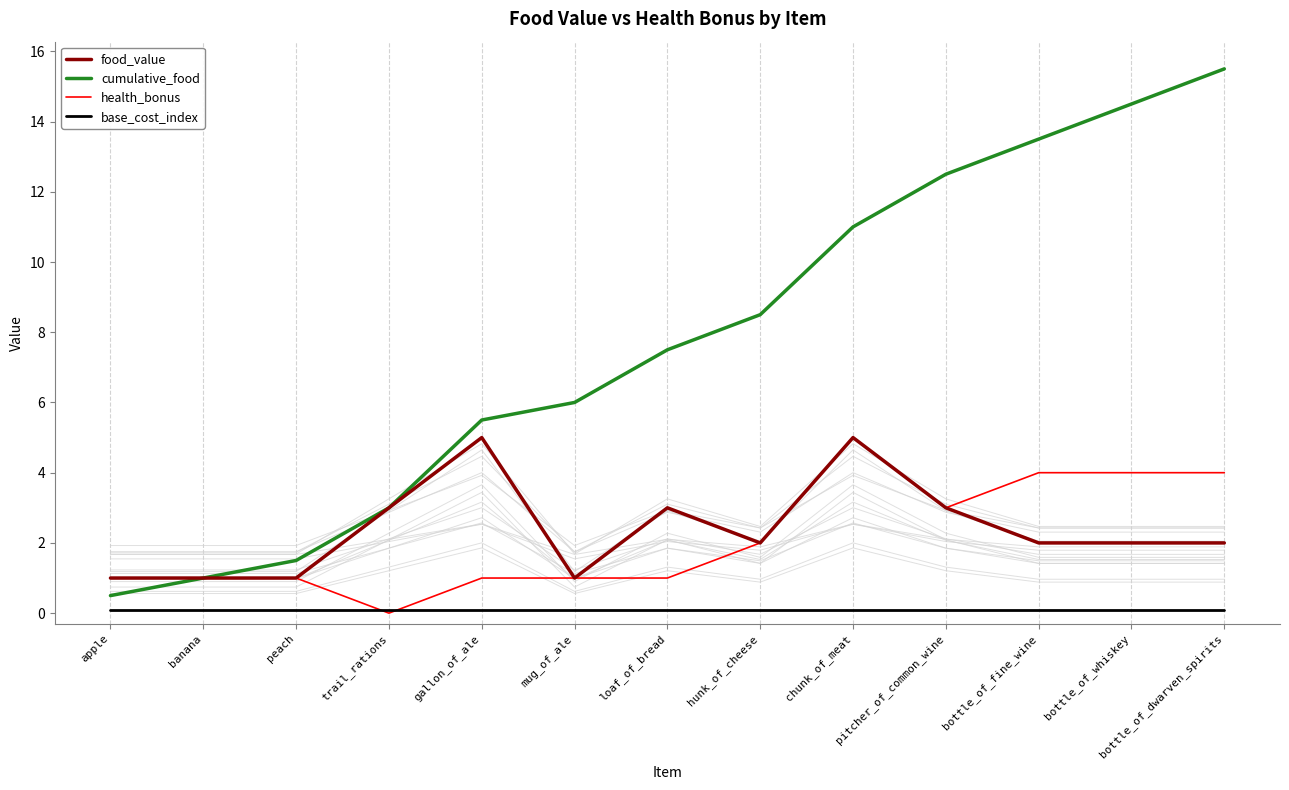

What is the average value of the food_value series?

2.4